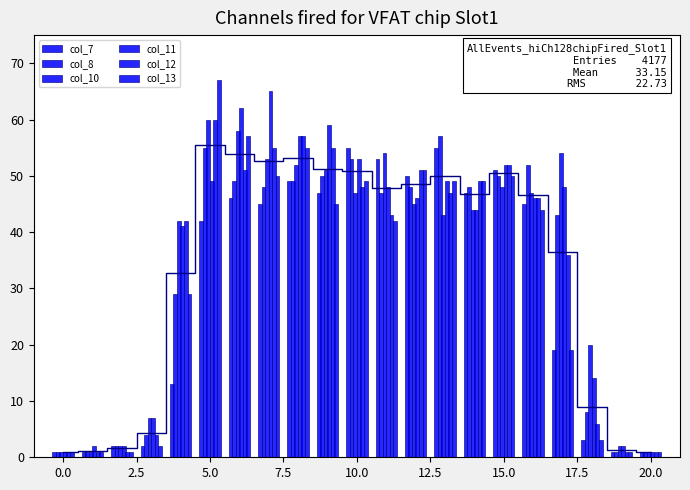

Count the number of data series in this chart.

6